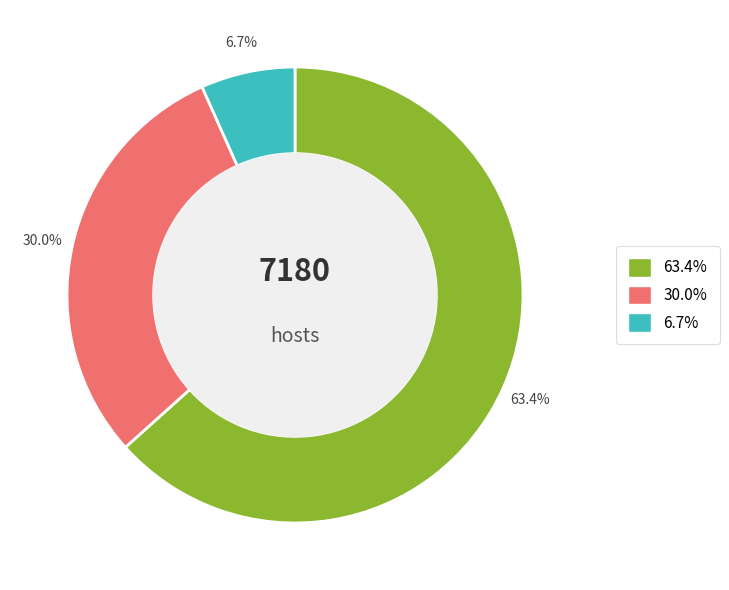

To the nearest percent, what is the average slice percentage?

33%